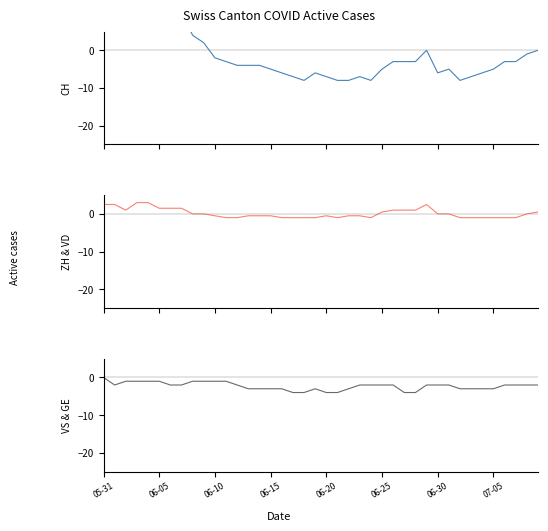

The CH series shows -8.0 at 18. True or false?

True